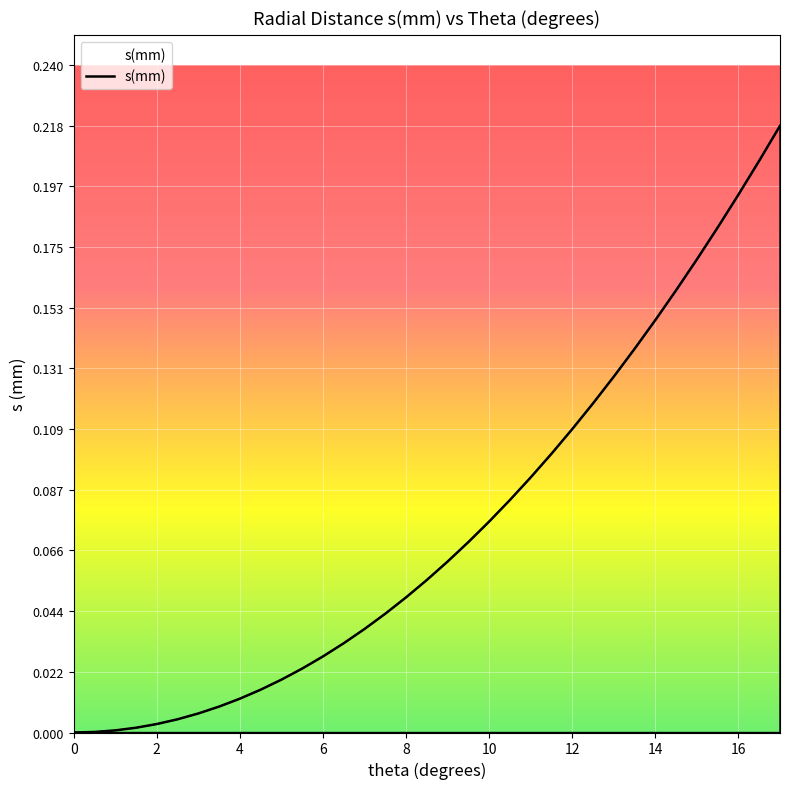

What is the average value?

0.1